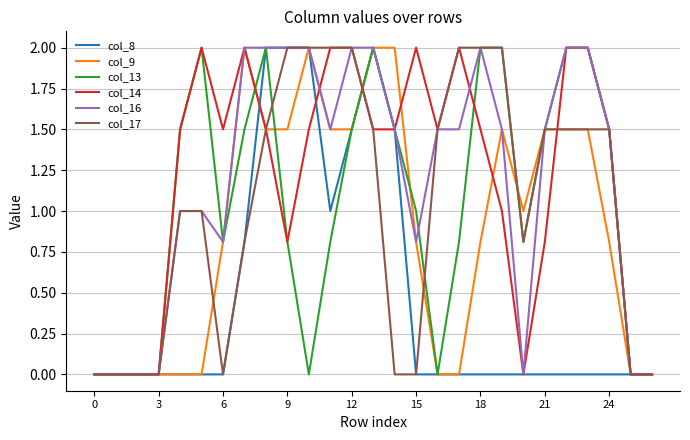

What is the maximum value shown in the chart?

2.0